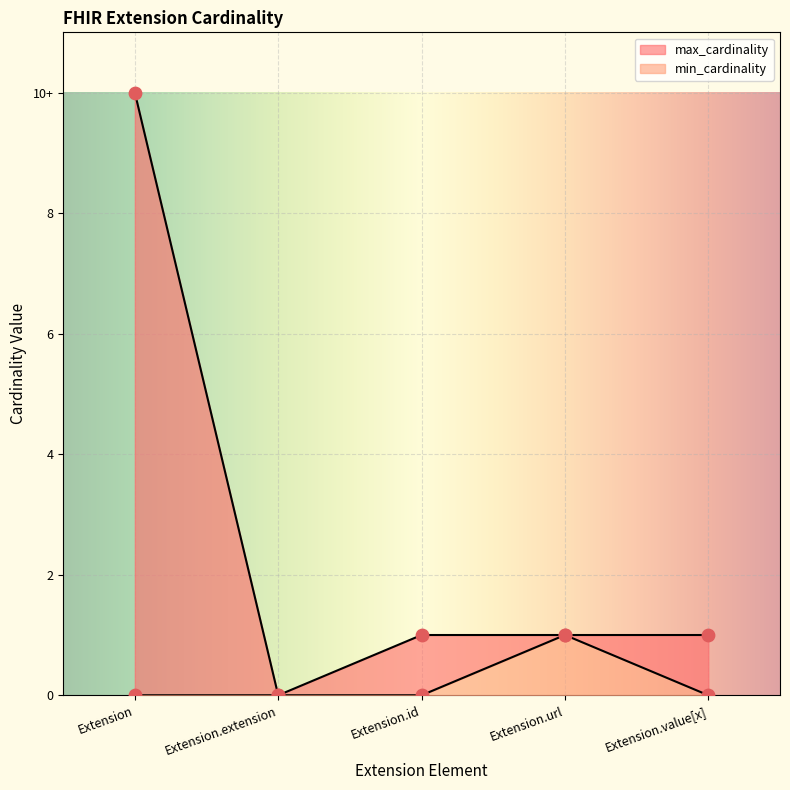

Which series has the largest total across all categories?

max_cardinality